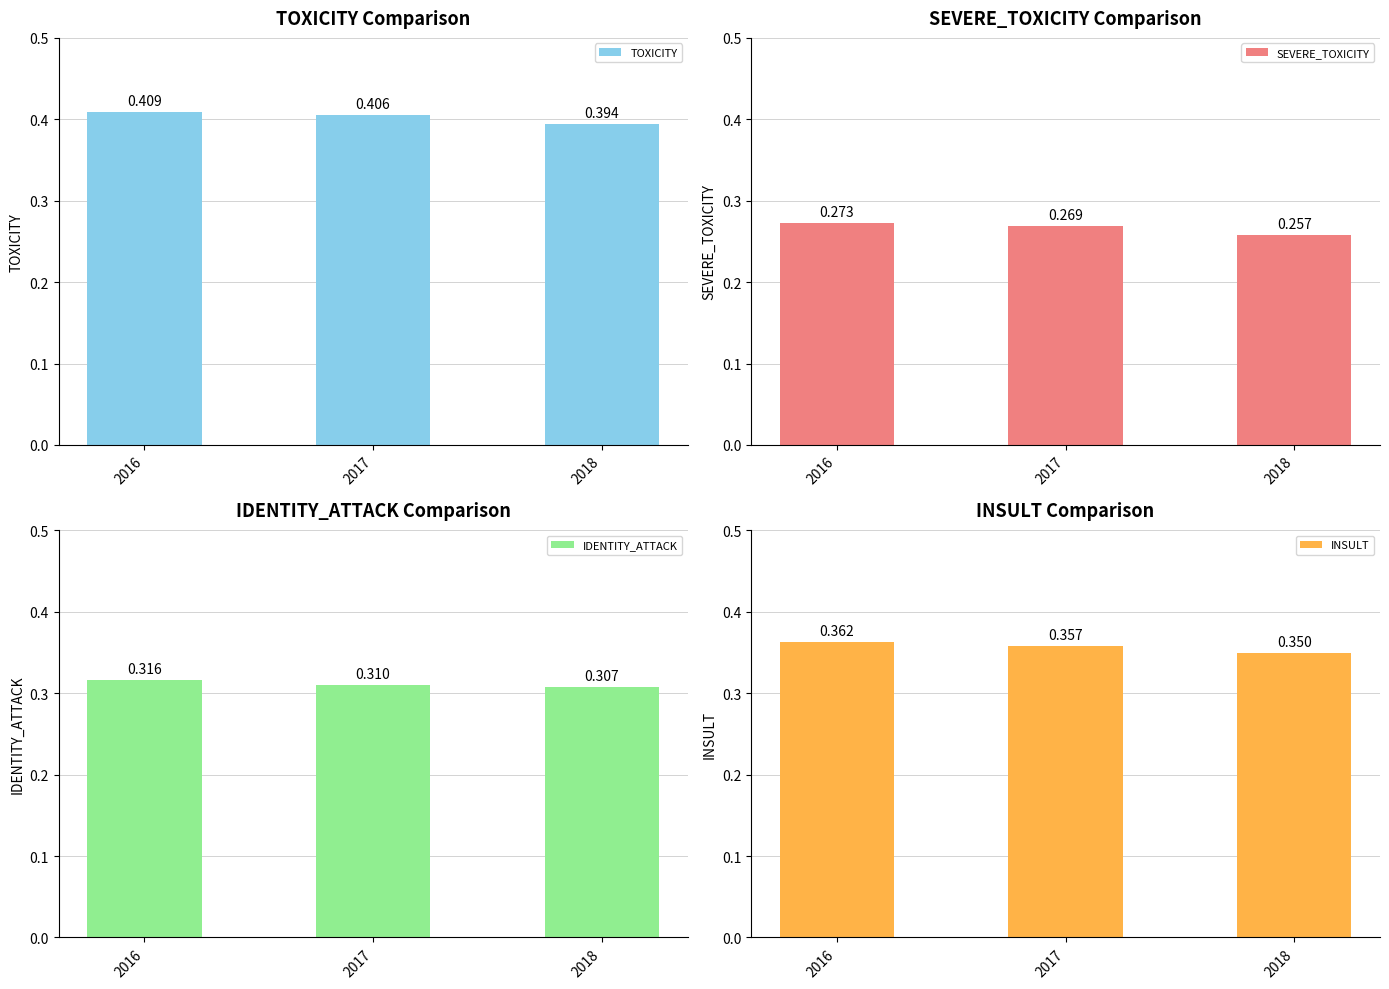

Reading left to right, list all the values displayed in this chart.

TOXICITY: 0.4	0.4	0.4
SEVERE_TOXICITY: 0.3	0.3	0.3
IDENTITY_ATTACK: 0.3	0.3	0.3
INSULT: 0.4	0.4	0.3